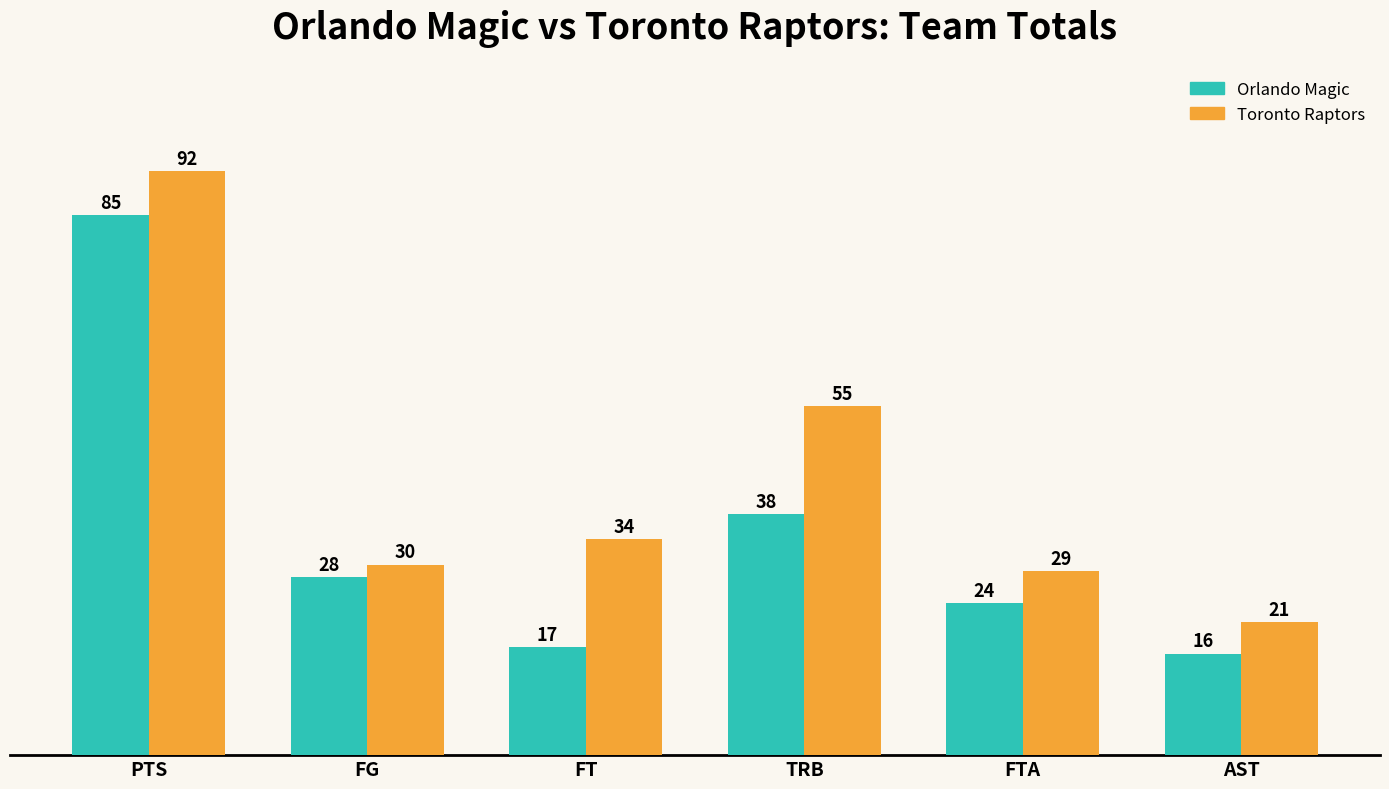

At AST, list the series in order from smallest to largest.

Orlando Magic, Toronto Raptors